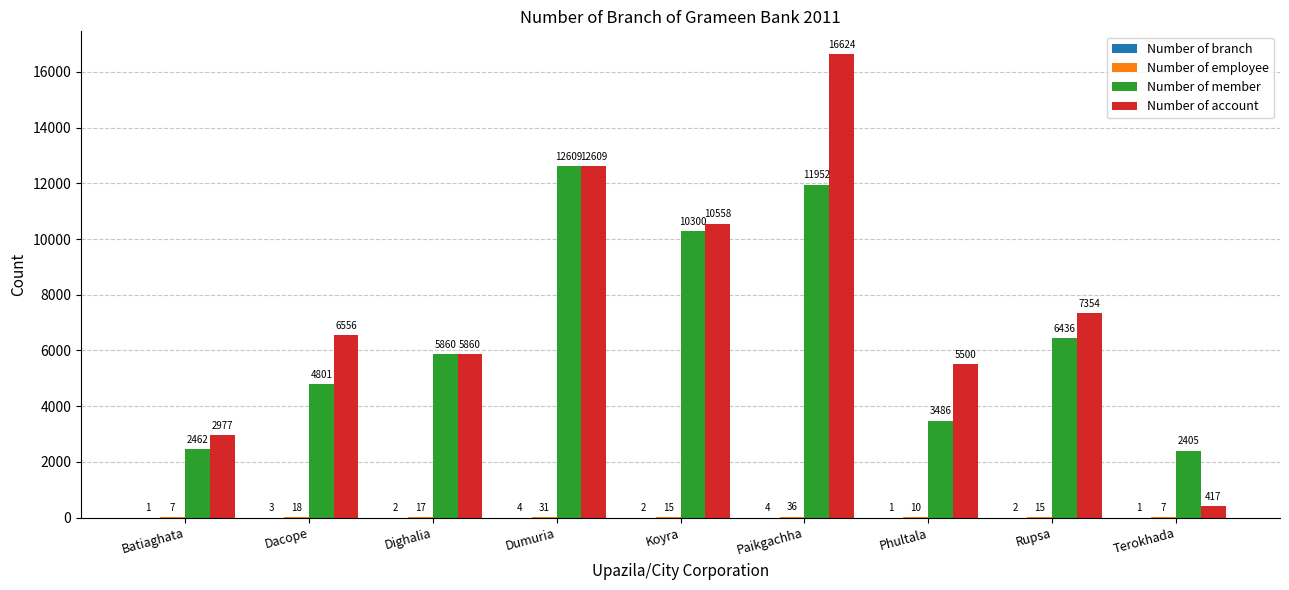

Where is Number of account nearest to the value 8520?

Rupsa